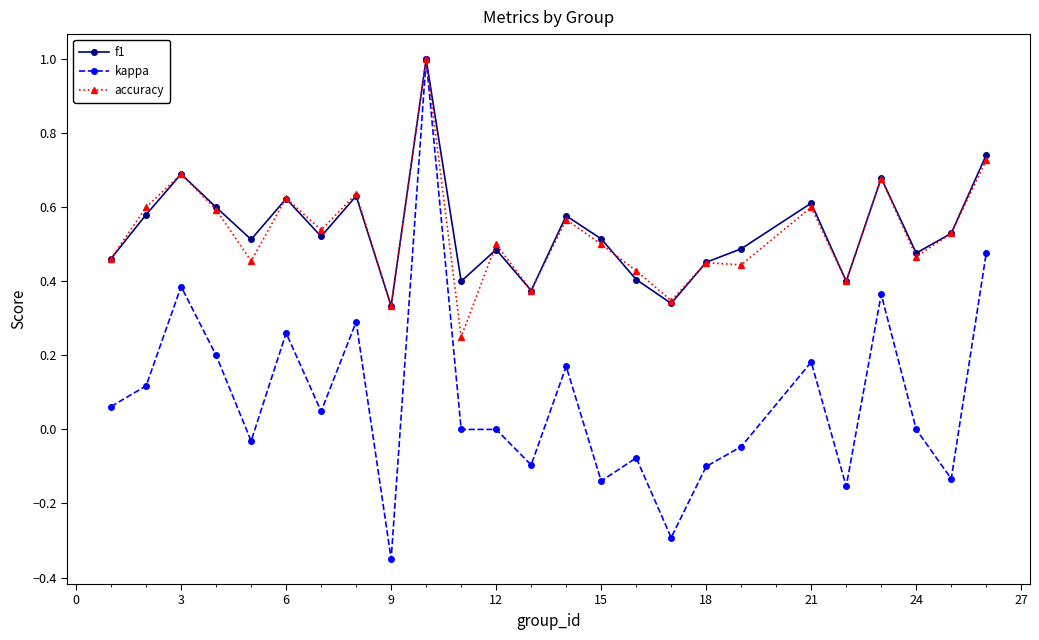

What is the maximum value shown in the chart?

1.0